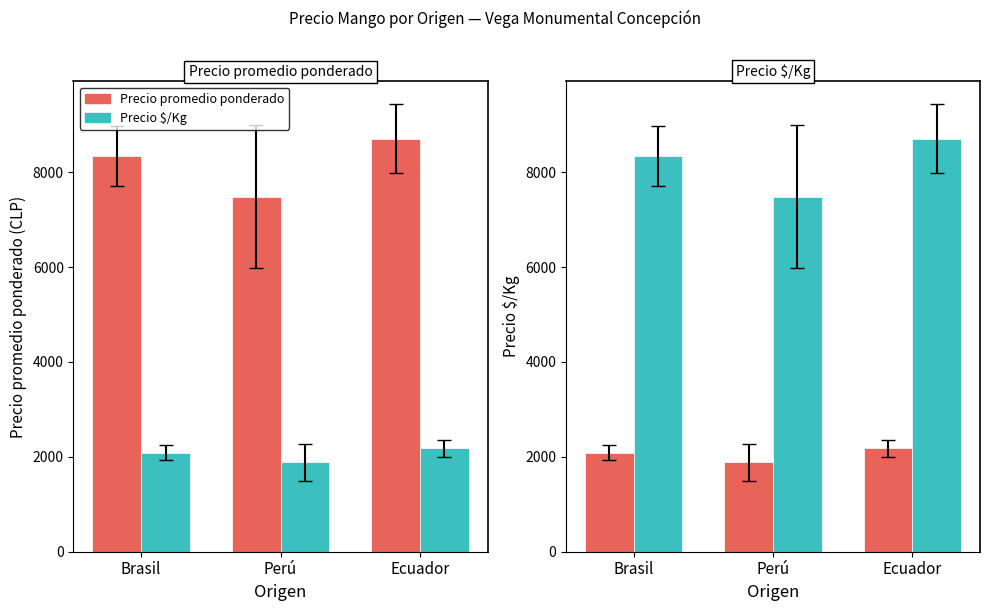

What is the total value across all series at Perú?

9370.3